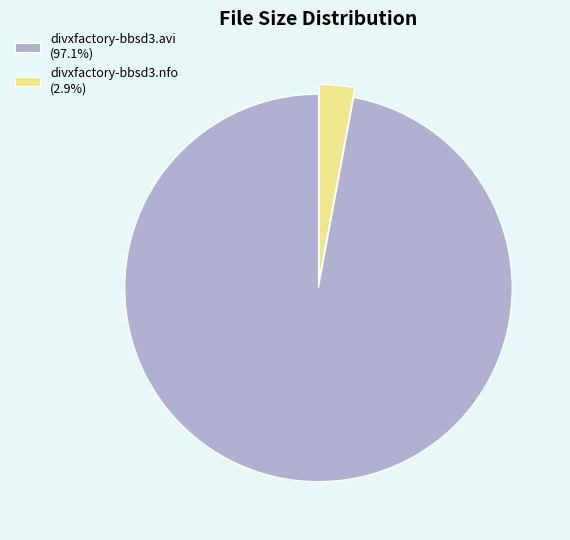

What is the ratio of the value at divxfactory-bbsd3.avi (97.1%) to the value at divxfactory-bbsd3.nfo (2.9%)?

33.3